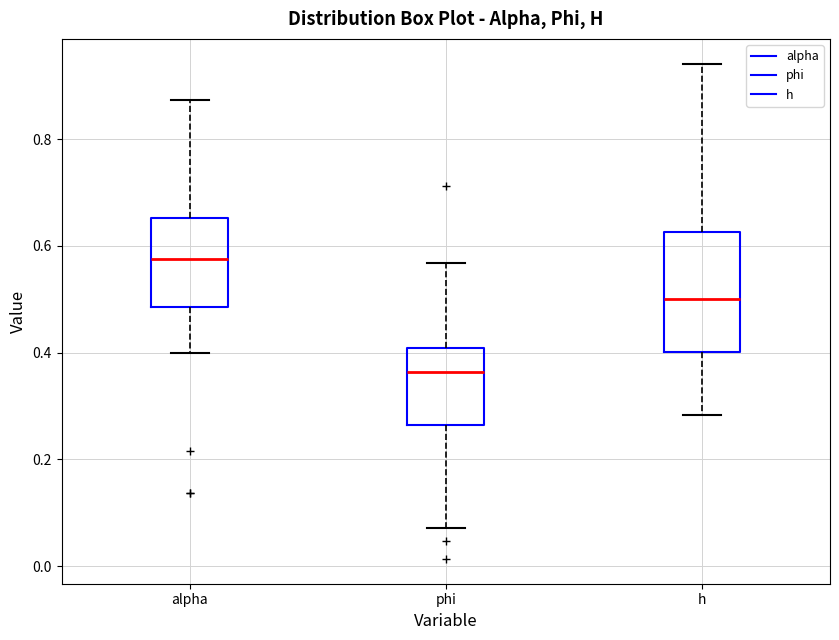

Reading left to right, transcribe this box plot: for each box, give where its median line is, the range the box spans, and where its two whiskers end, as read against the y-axis. The values are not printed on the chart, so give them approximately, as read against the axis.

alpha: median 0.58, box 0.48 to 0.66, whiskers 0.40 to 0.88
phi: median 0.36, box 0.26 to 0.40, whiskers 0.08 to 0.56
h: median 0.50, box 0.40 to 0.62, whiskers 0.28 to 0.94